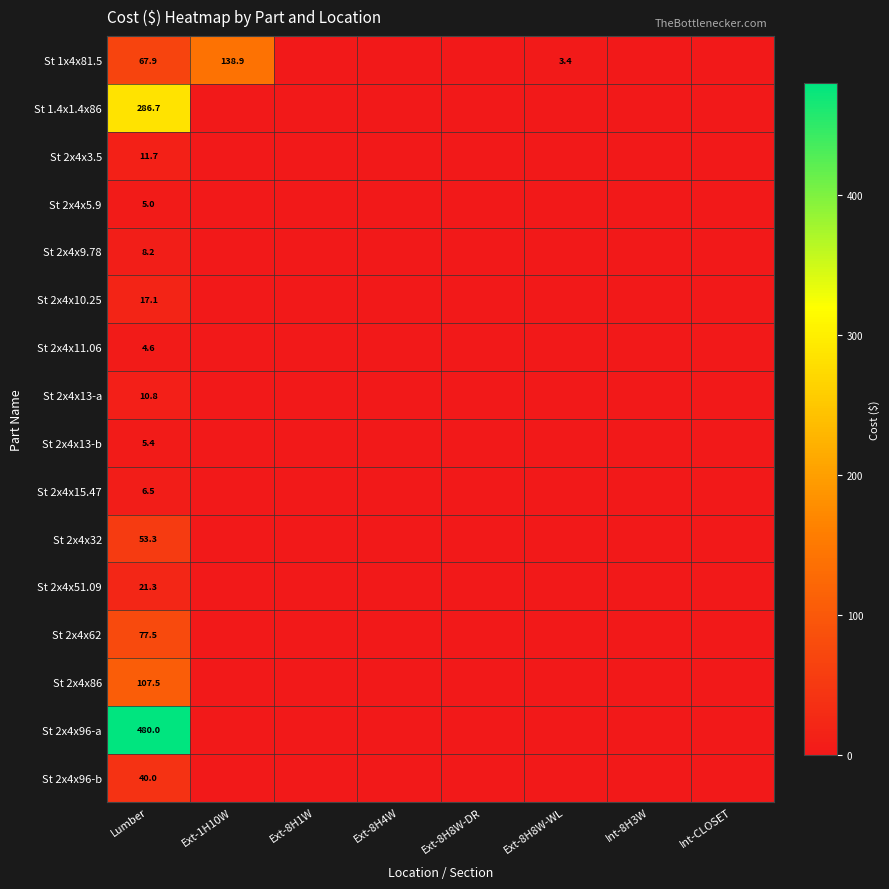

At Lumber, list the series in order from largest to smallest.

St 2x4x96-a, St 1.4x1.4x86, St 2x4x86, St 2x4x62, St 1x4x81.5, St 2x4x32, St 2x4x96-b, St 2x4x51.09, St 2x4x10.25, St 2x4x3.5, St 2x4x13-a, St 2x4x9.78, St 2x4x15.47, St 2x4x13-b, St 2x4x5.9, St 2x4x11.06